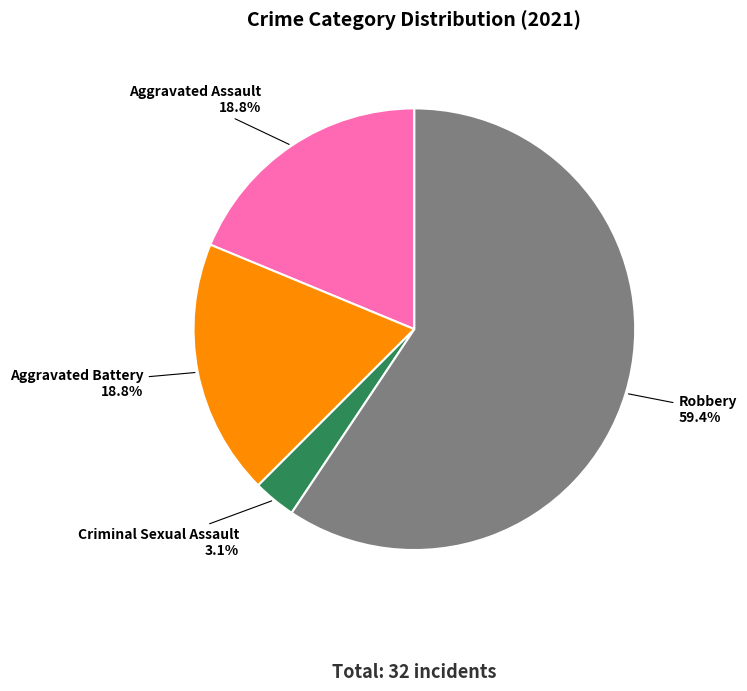

Does any single category account for the majority?

Yes